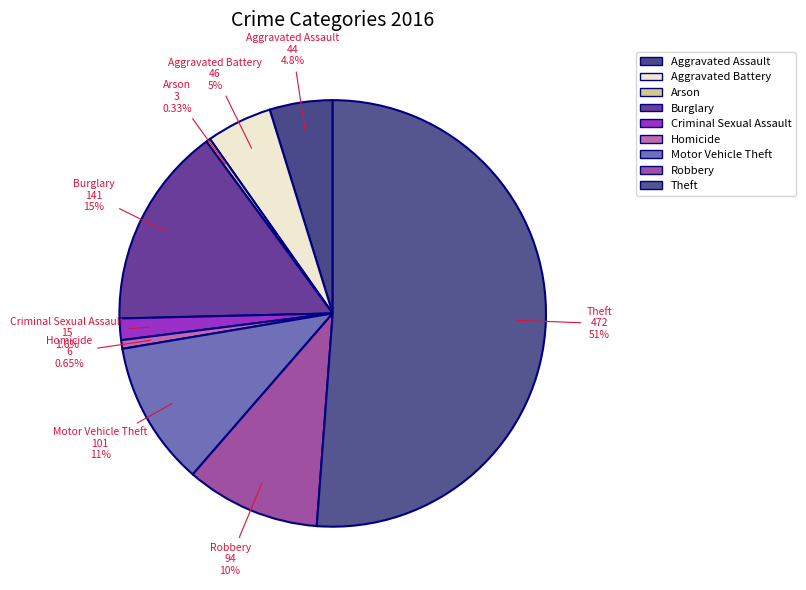

To the nearest percent, what is the average slice percentage?

11%